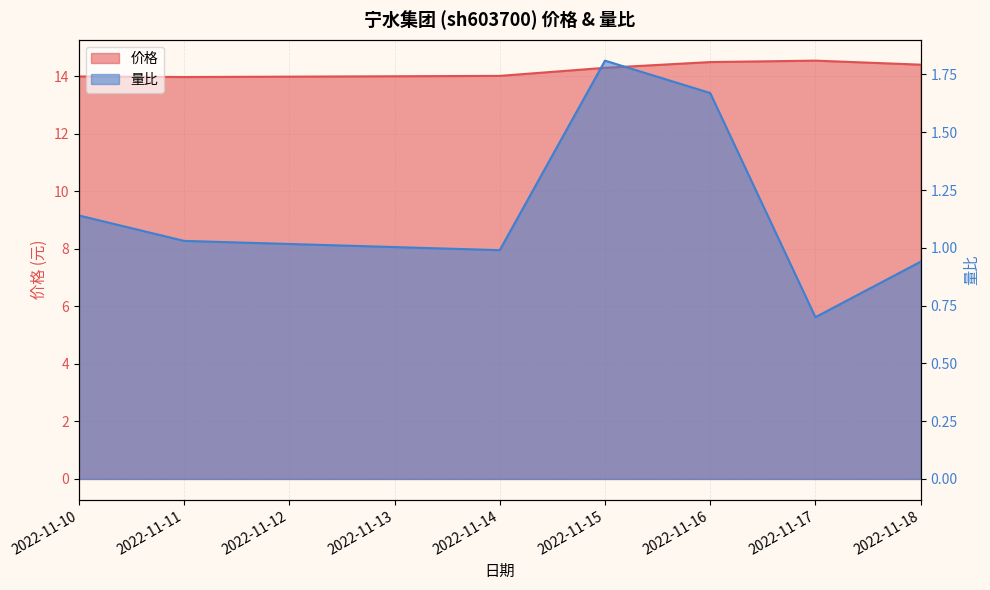

Rank the series by their maximum value, from highest to lowest.

价格, 量比